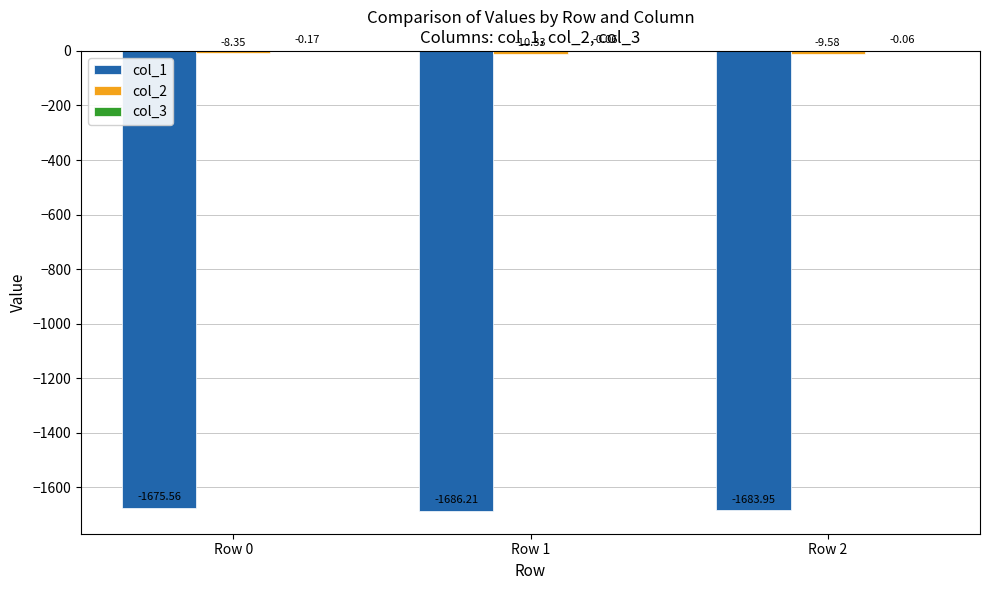

How many groups of bars are there?

3